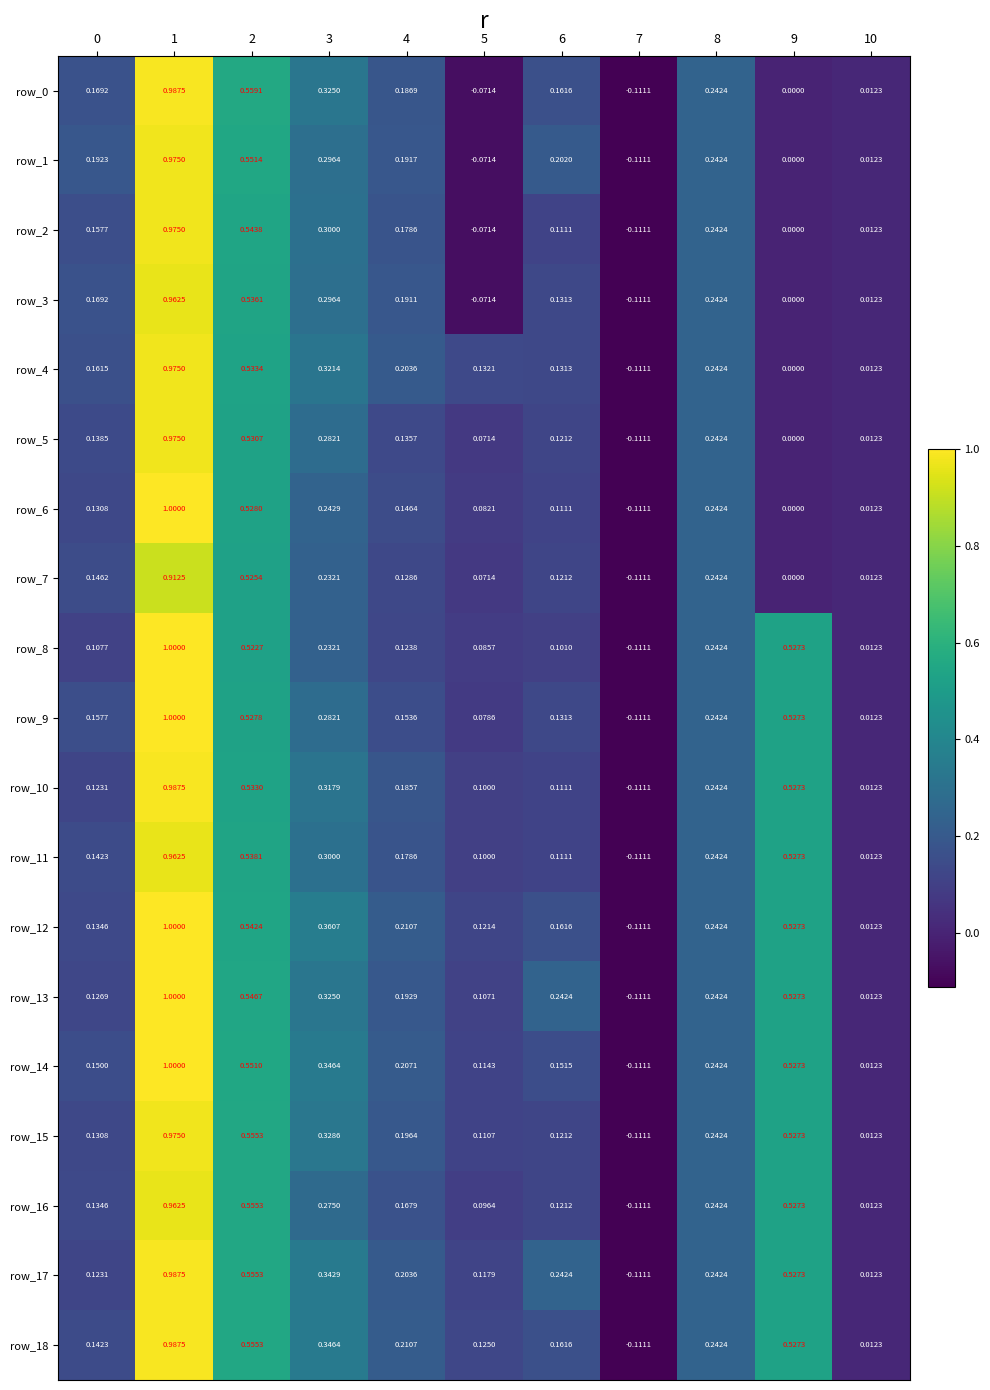

Between 0 and 5, which series saw the biggest shift?

row_1